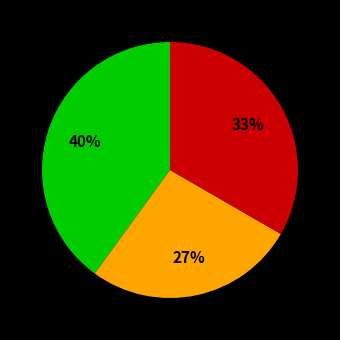

Is there any slice that represents more than half of the pie?

No